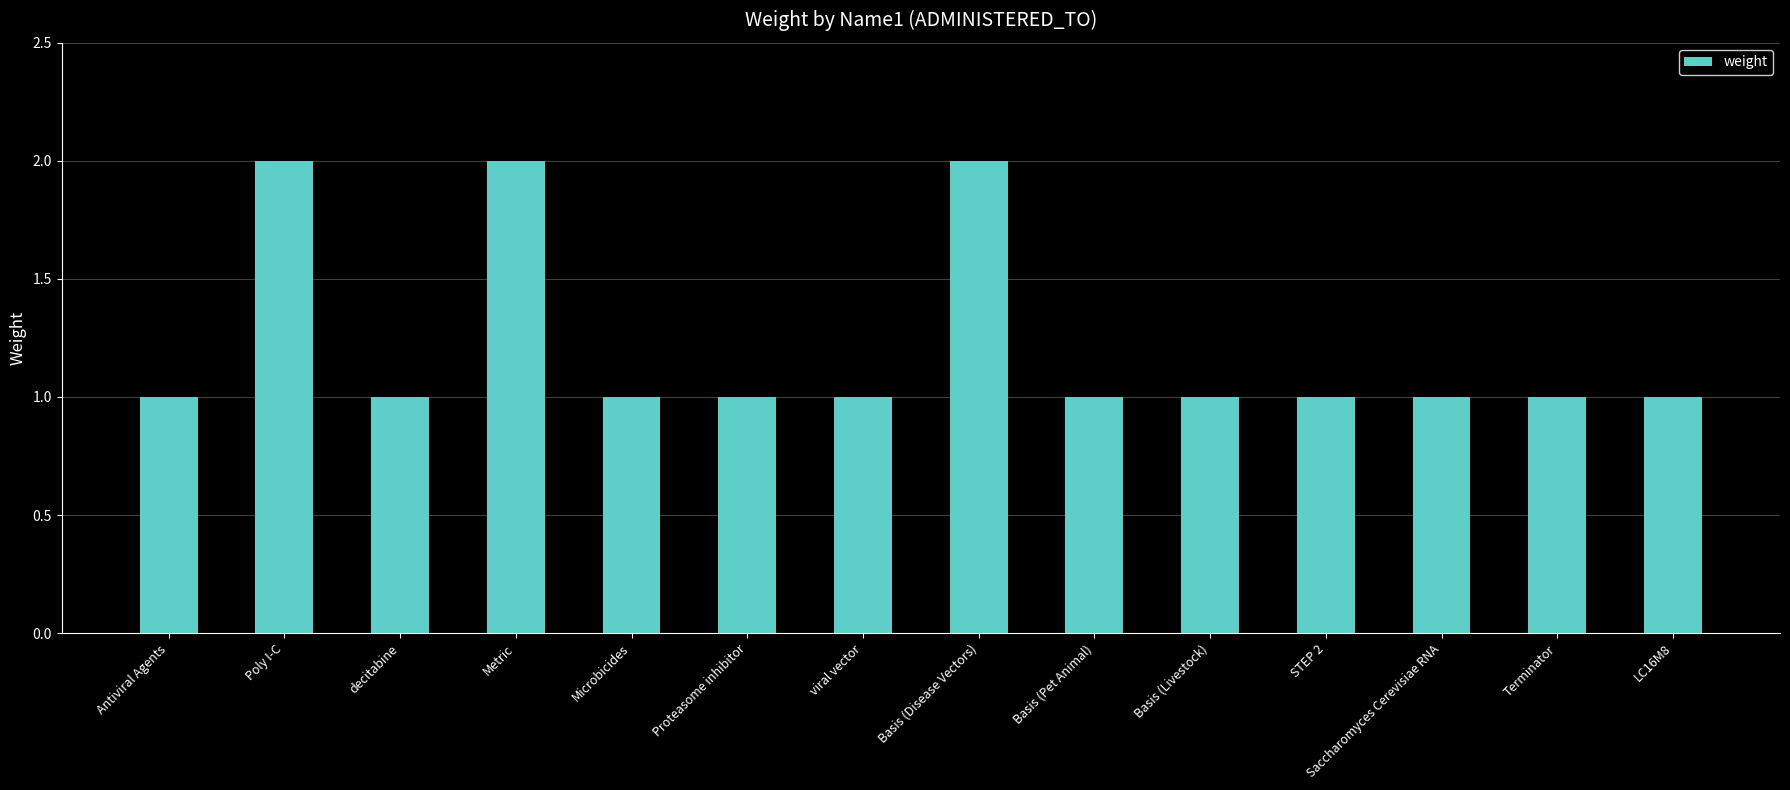

Is it true that the value at viral vector is 1?

True